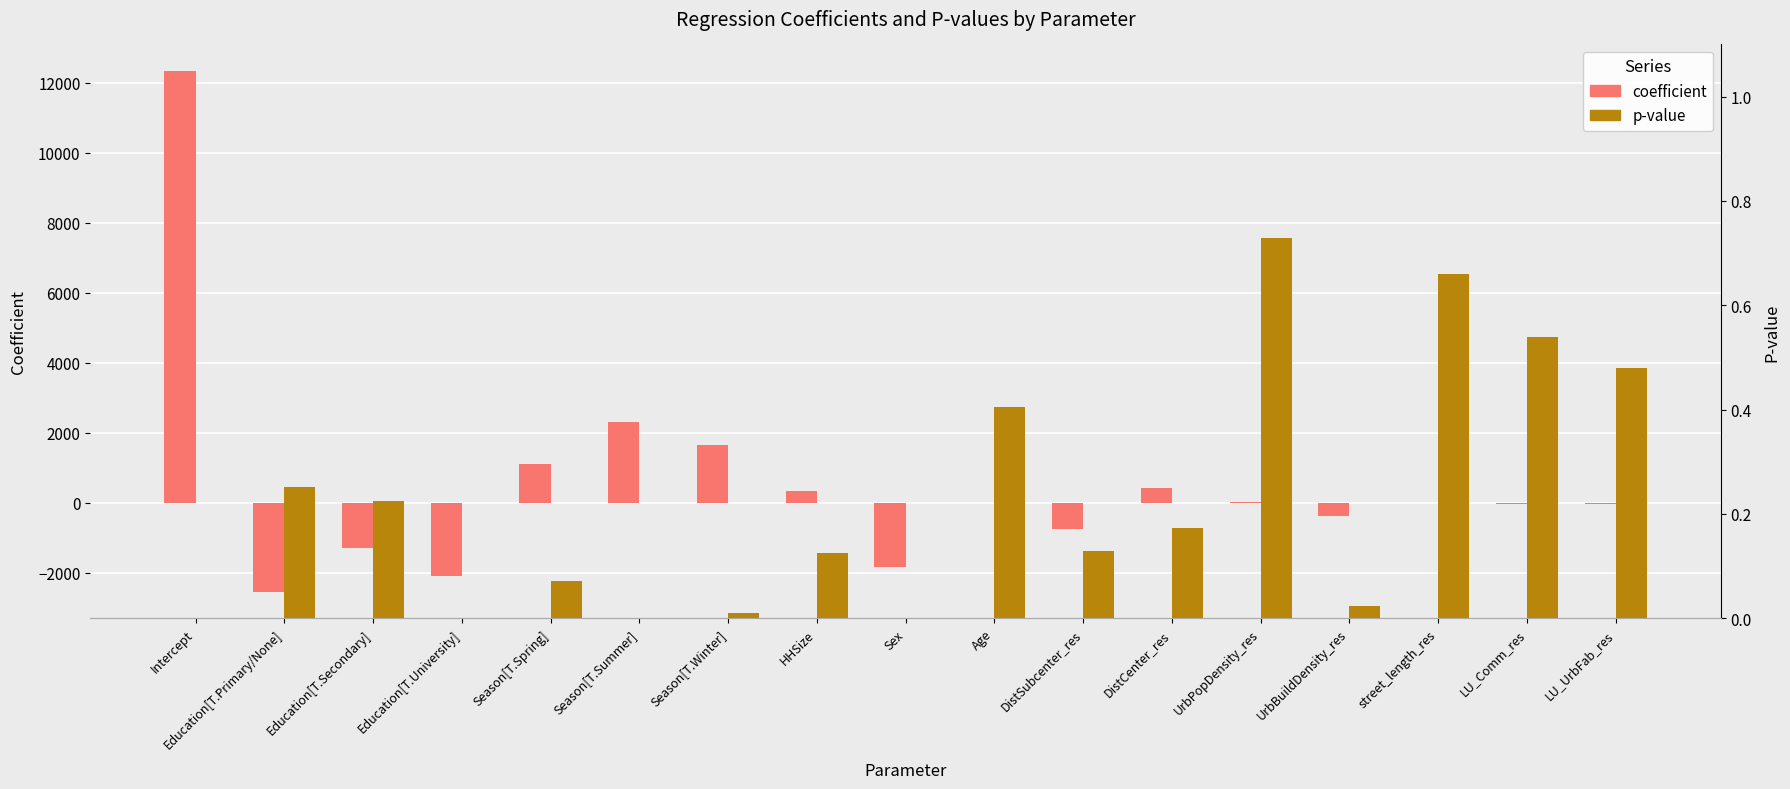

What is the total value across all series at Season[T.Spring]?

1124.3